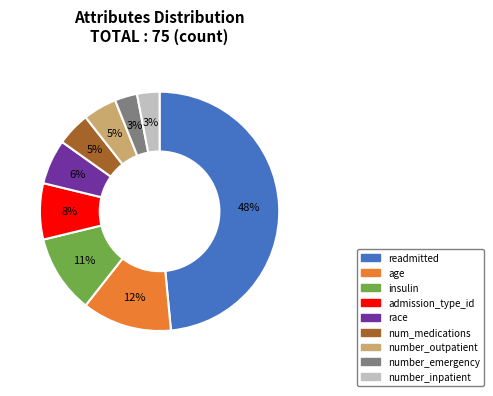

Which slice is the largest?

readmitted